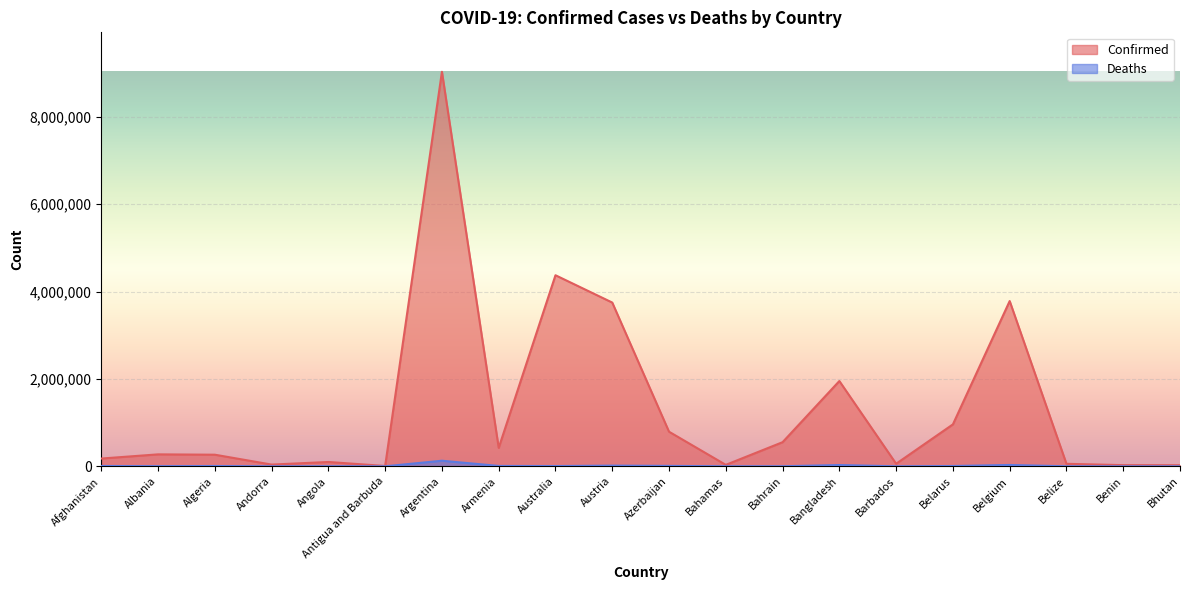

Which series changed the most between Angola and Azerbaijan?

Confirmed